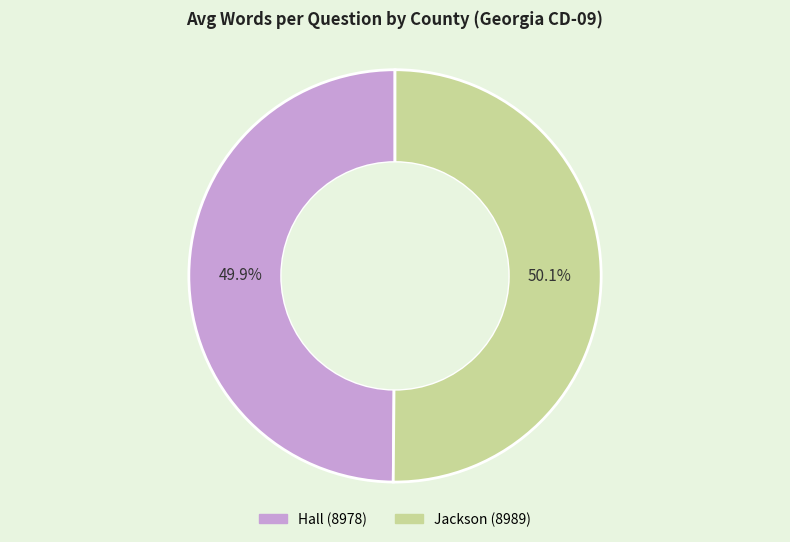

Is there any slice that represents more than half of the pie?

Yes